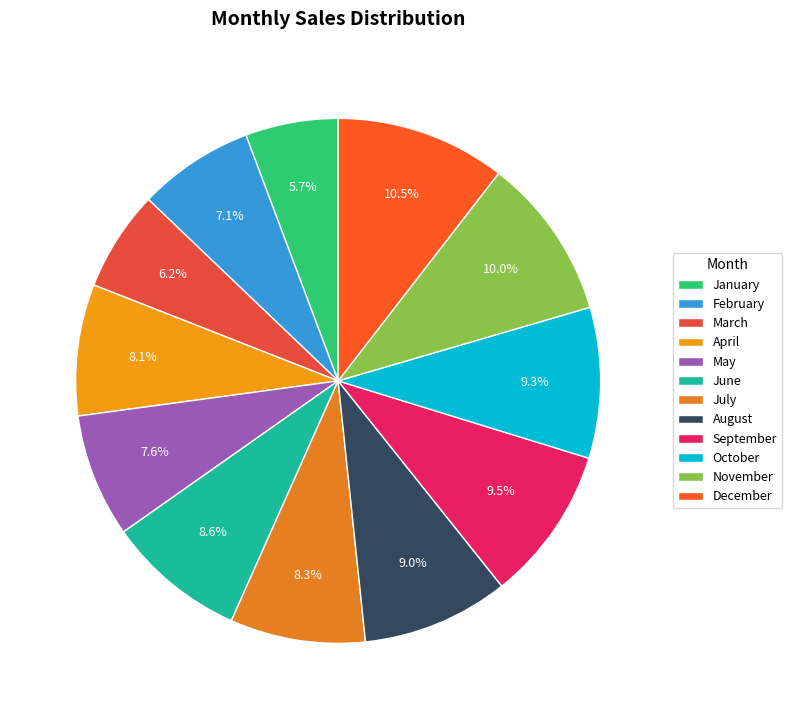

Does August represent more than half of the total?

No